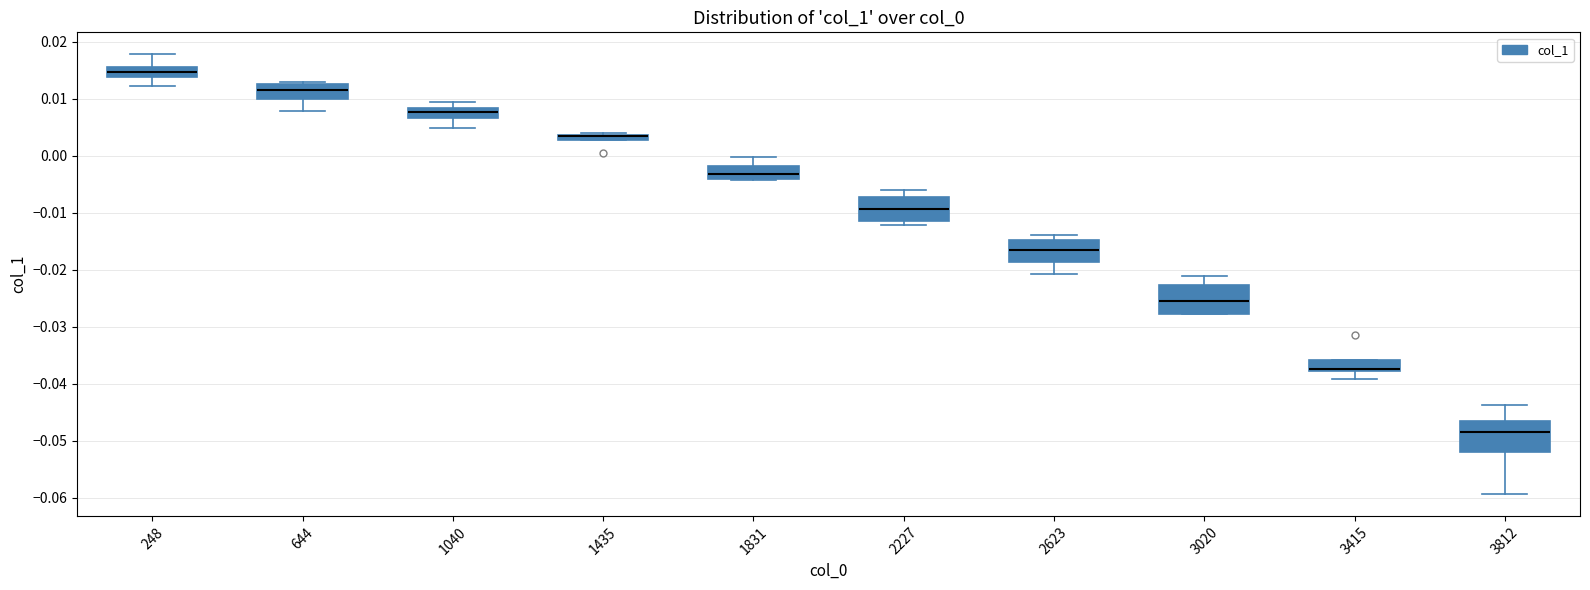

Where is the lower edge of the box at x = 2623 on the y-axis? The values are not printed on the chart, so give them approximately, as read against the axis.

-0.019